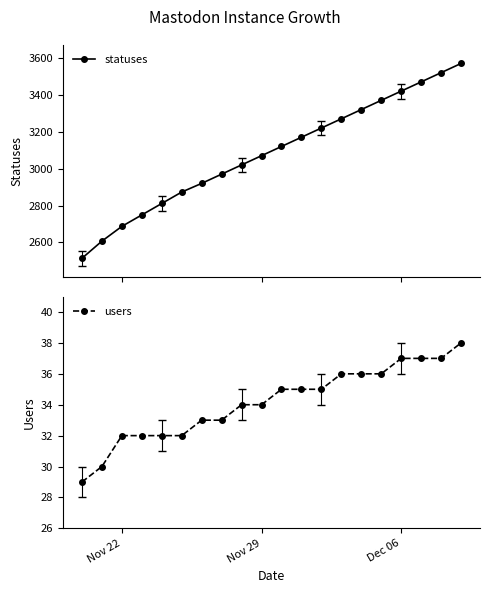

What is the minimum value for users?

29